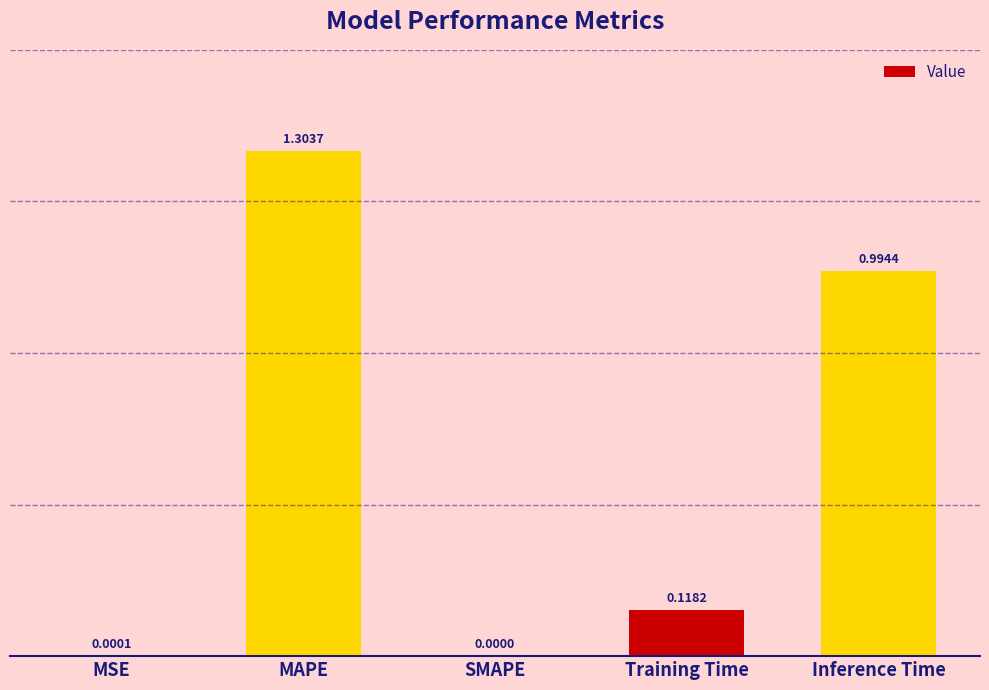

What is the change in value from MSE to Inference Time?

+1.0